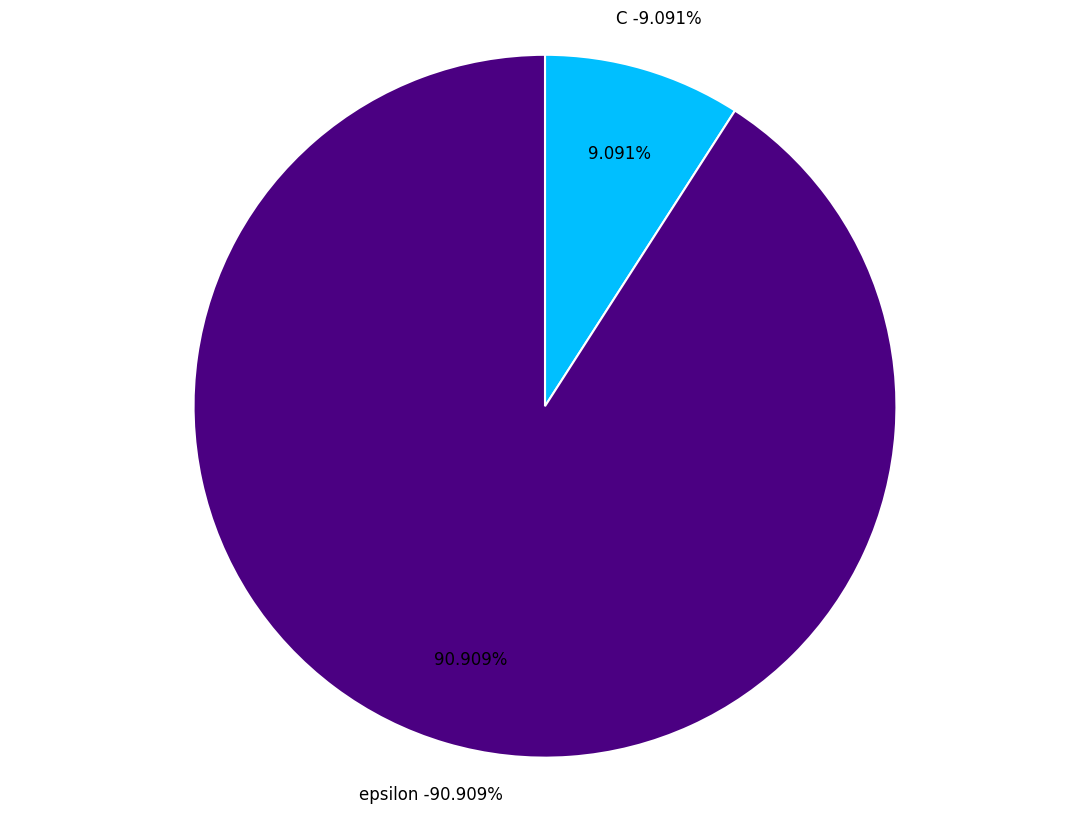

Which category has the biggest portion of the pie?

epsilon